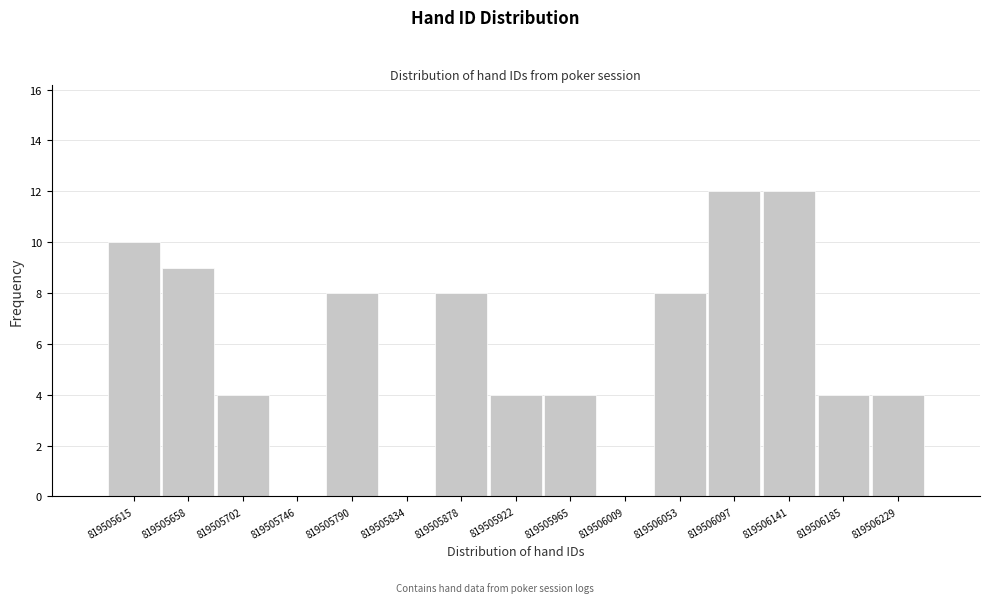

Reading right to left, list all the values displayed in this chart.

819506229=4	819506185=4	819506141=12	819506097=12	819506053=8	819506009=0	819505965=4	819505922=4	819505878=8	819505834=0	819505790=8	819505746=0	819505702=4	819505658=9	819505615=10